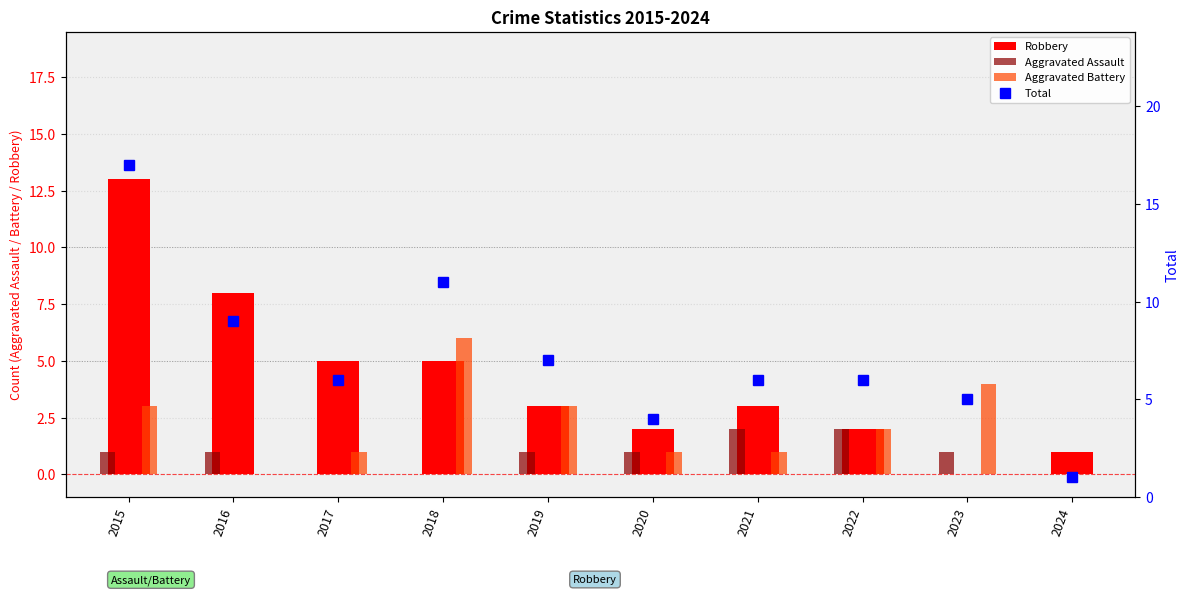

List the series in order of their peak value, lowest first.

Aggravated Assault, Aggravated Battery, Robbery, Total